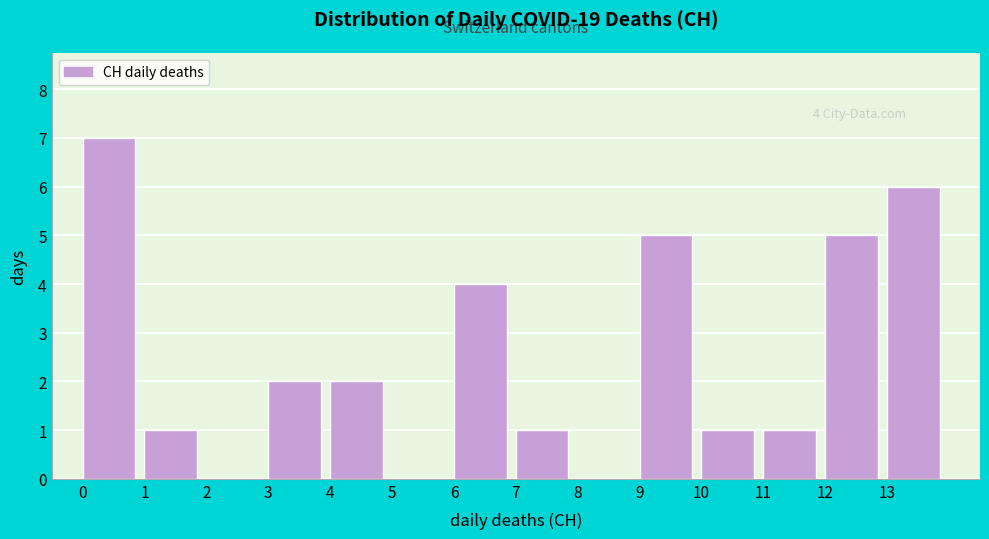

Over which range of the x-axis is the bar tallest?

0 to 1